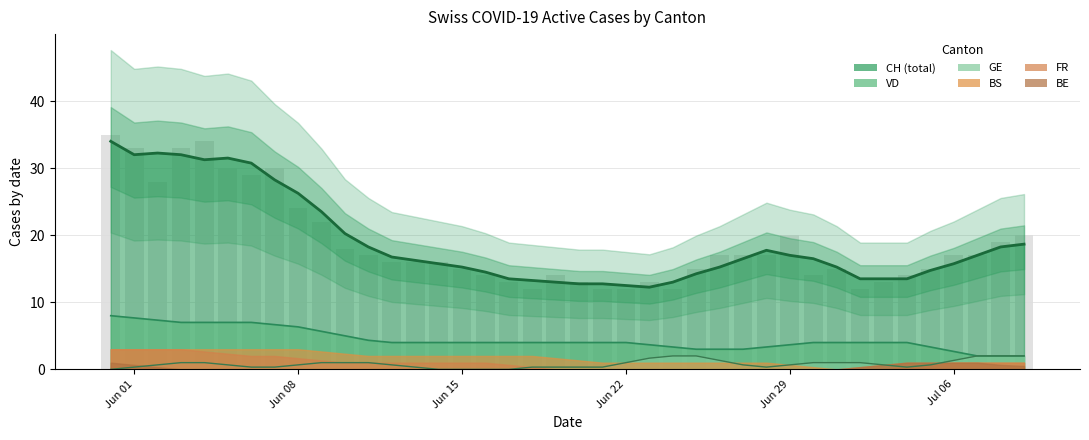

What is the maximum value shown in the chart?

35